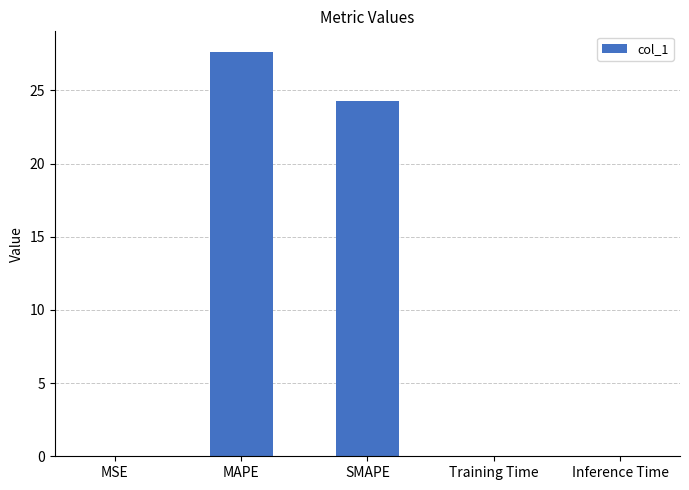

What is the greatest value displayed?

27.6